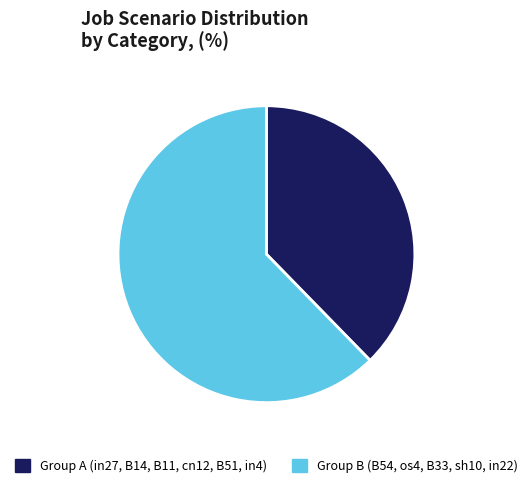

Does any single category account for the majority?

Yes